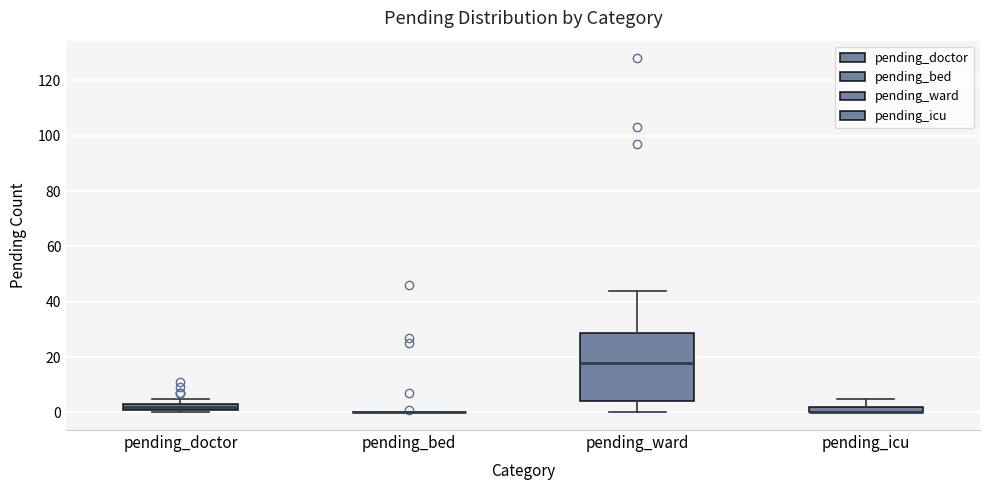

Comparing the boxes themselves (not the whiskers), which one is the tallest?

pending_ward